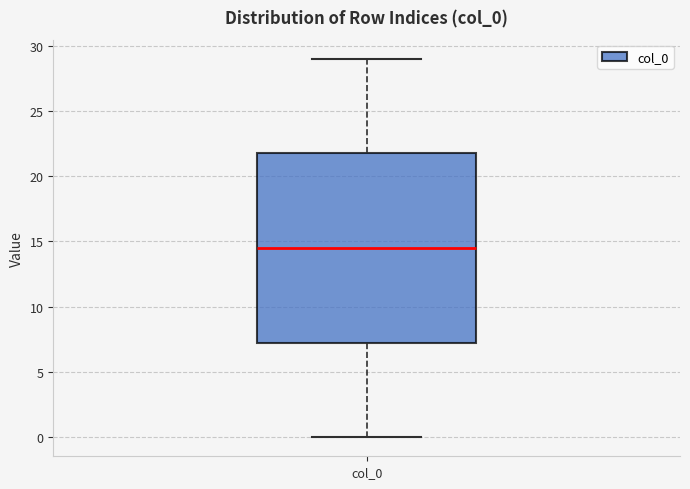

Read this box plot against the y-axis: the position of the median line, the range covered by the box, and the ends of both whiskers. The values are not printed on the chart, so give them approximately, as read against the axis.

median 14.5, box 7.5 to 22.0, whiskers 0.0 to 29.0